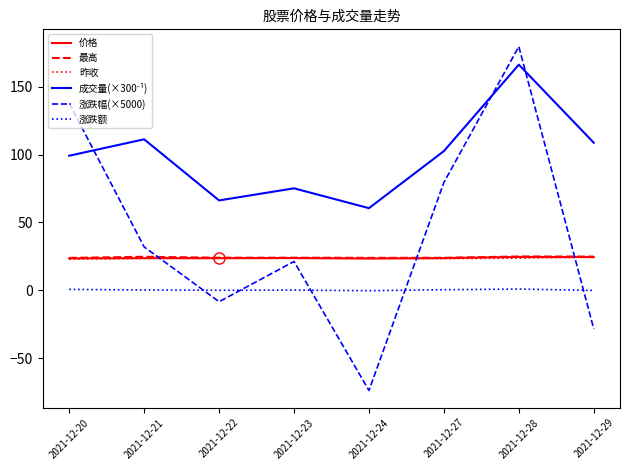

What is the lowest value of the 涨跌额 series?

-0.3